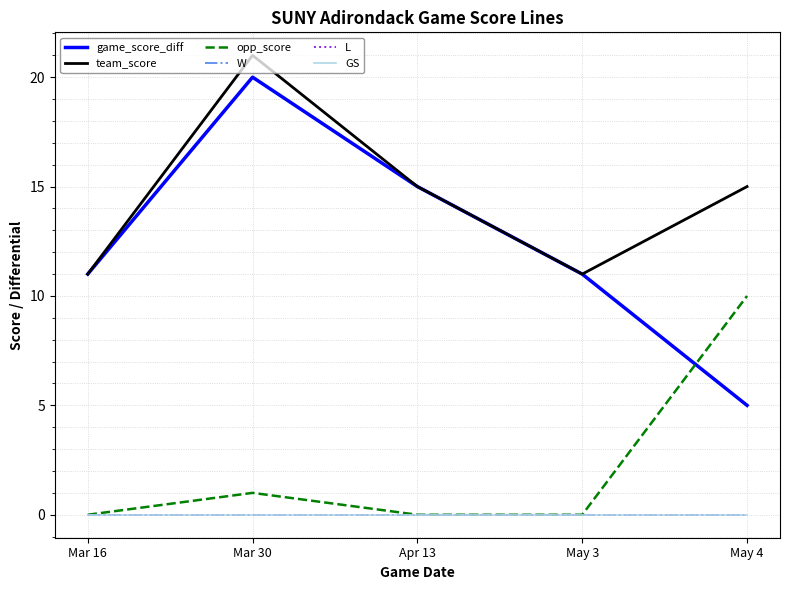

What is the total value across all series at May 4?

30